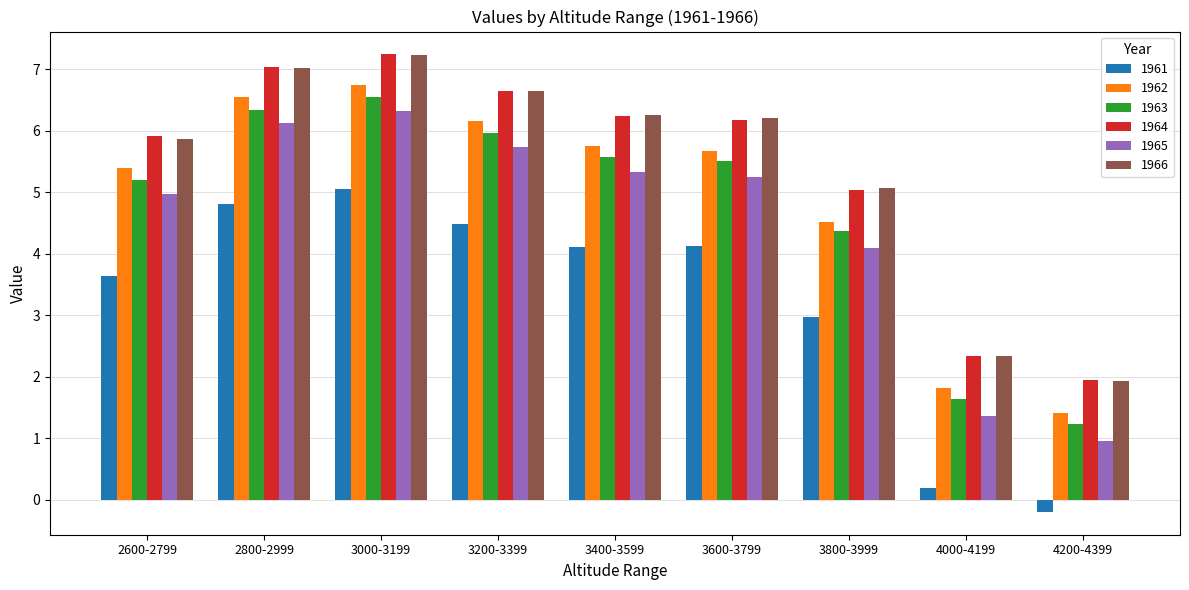

What are all the series names shown in the legend?

1961, 1962, 1963, 1964, 1965, 1966